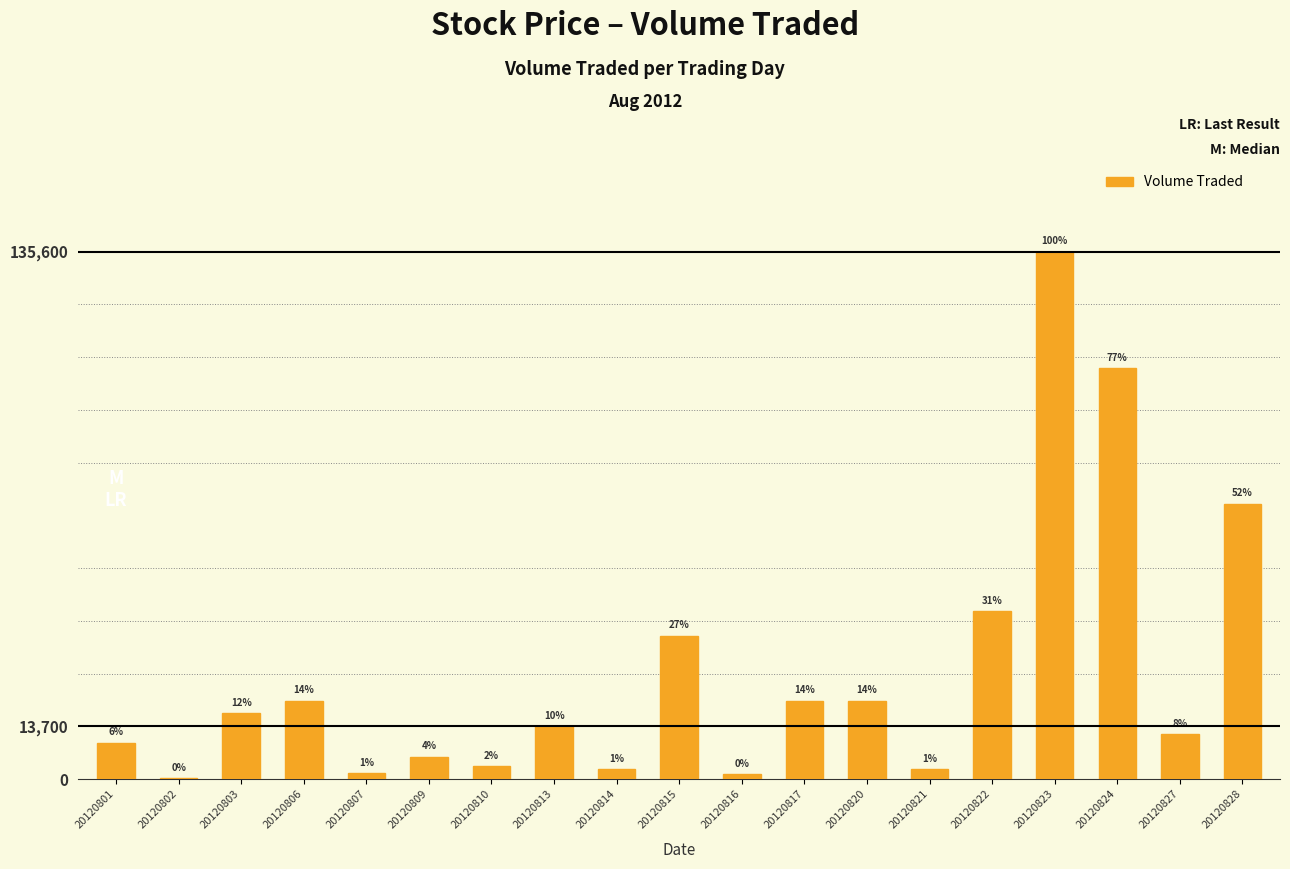

How many bars are there in total?

19